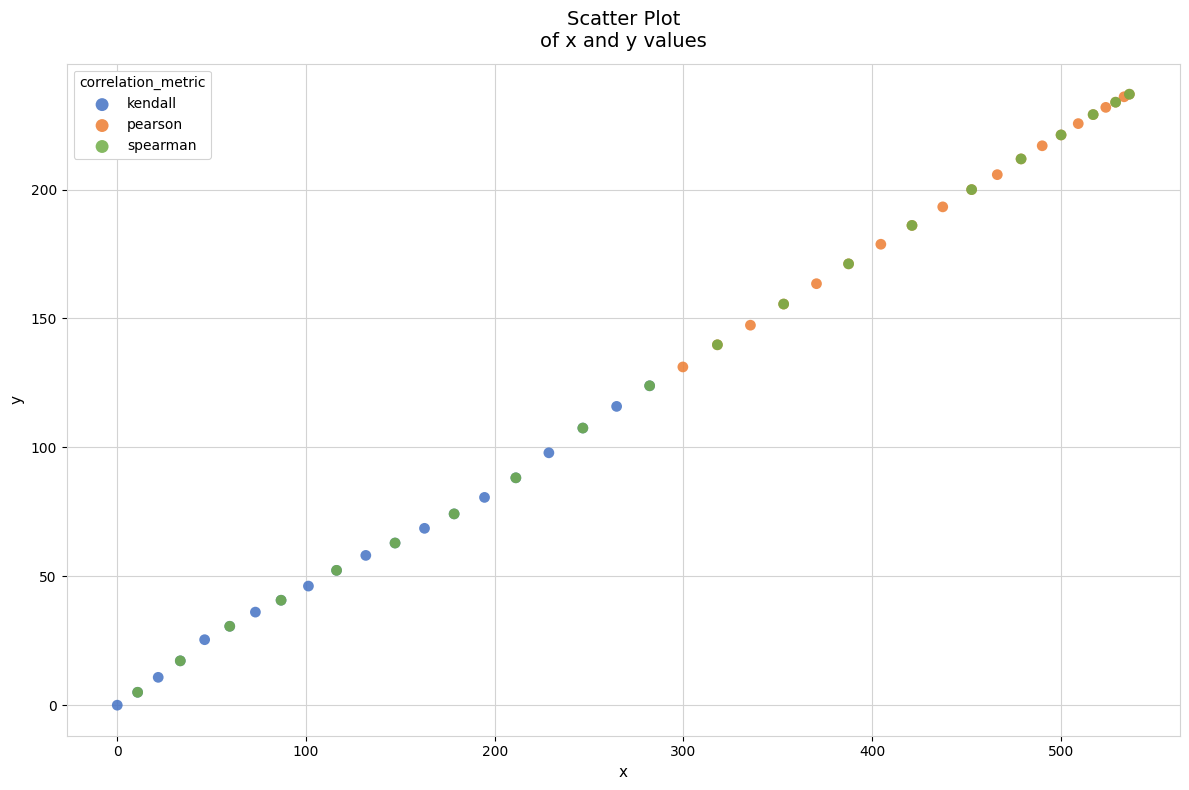

Which series has the widest spread of Y values?

spearman